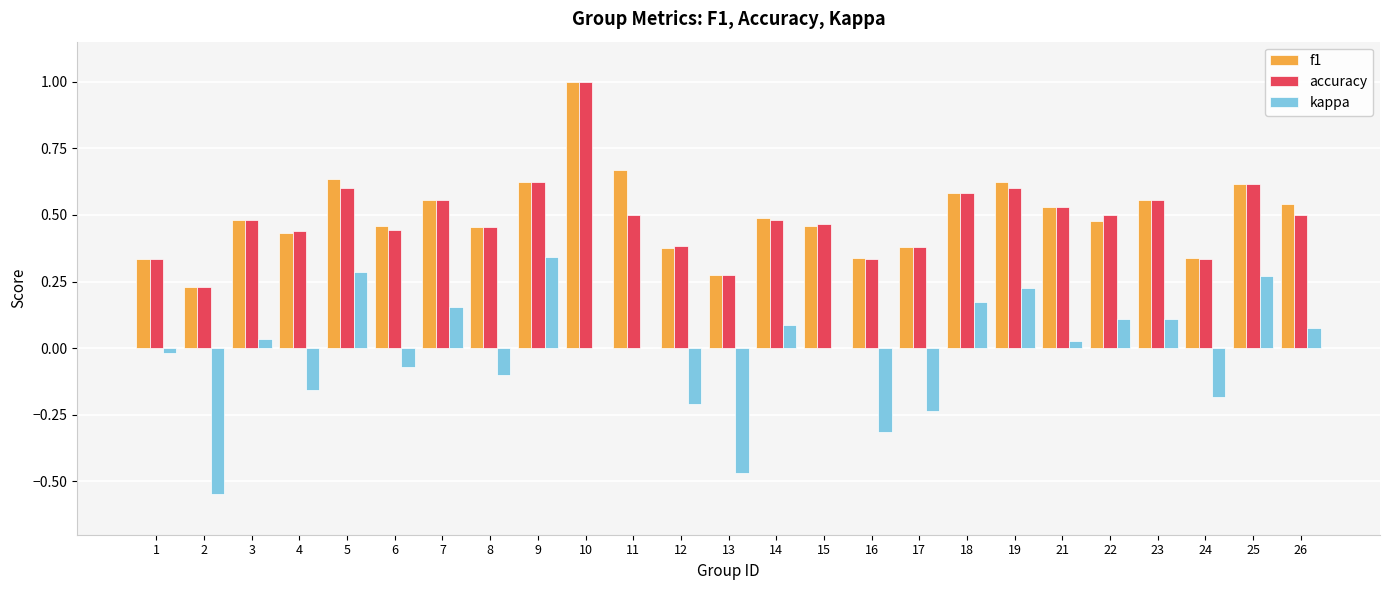

Does the chart contain stacked bars?

No